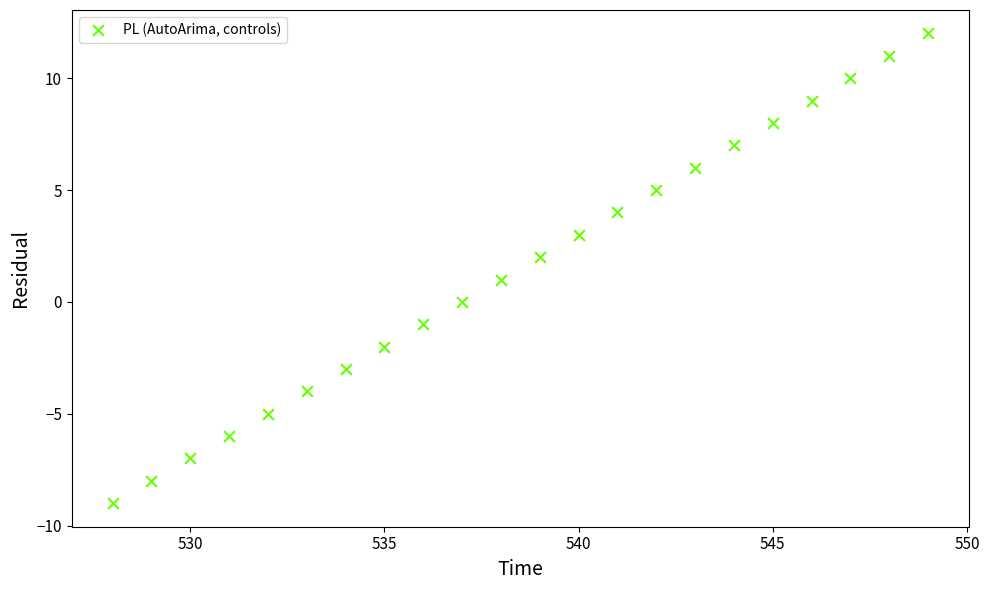

What is the range of Y values (max minus min)?

21